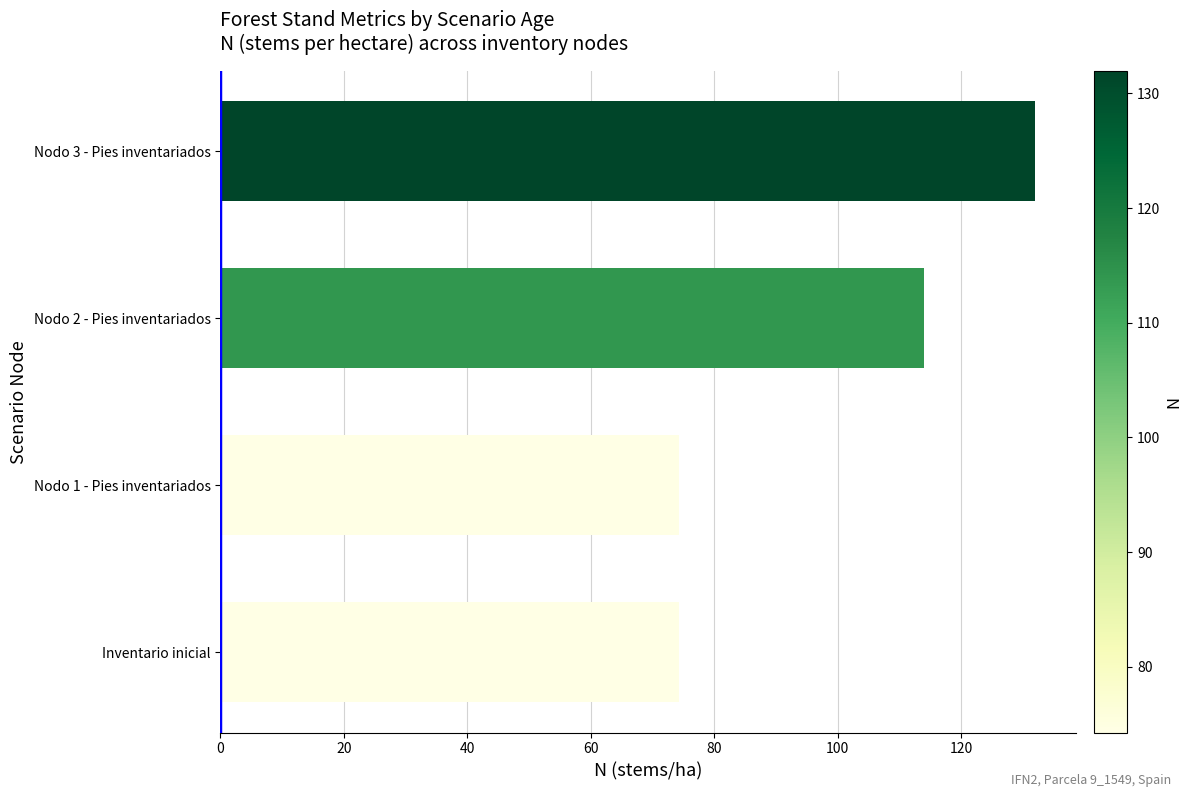

Reading top to bottom, list all the values displayed in this chart.

131.9	113.9	74.3	74.3